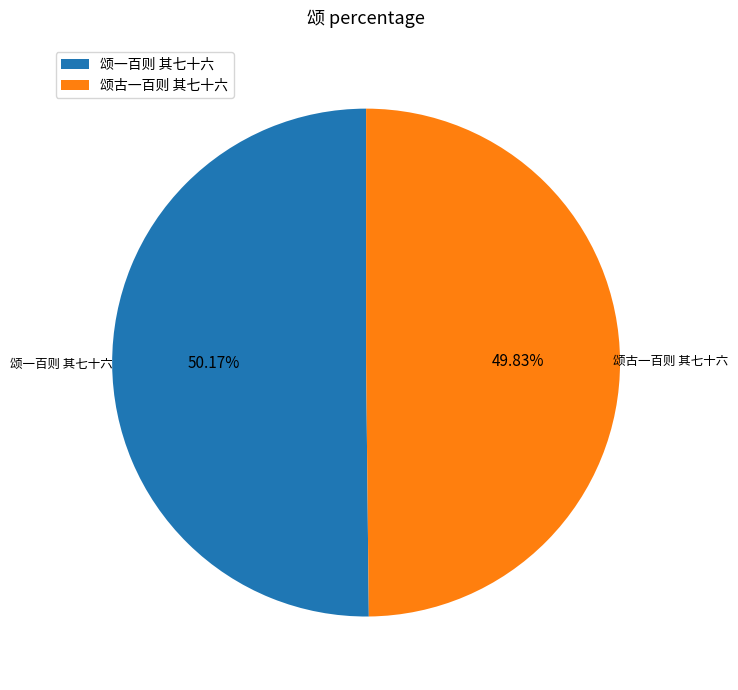

How many slices are in this pie chart?

2